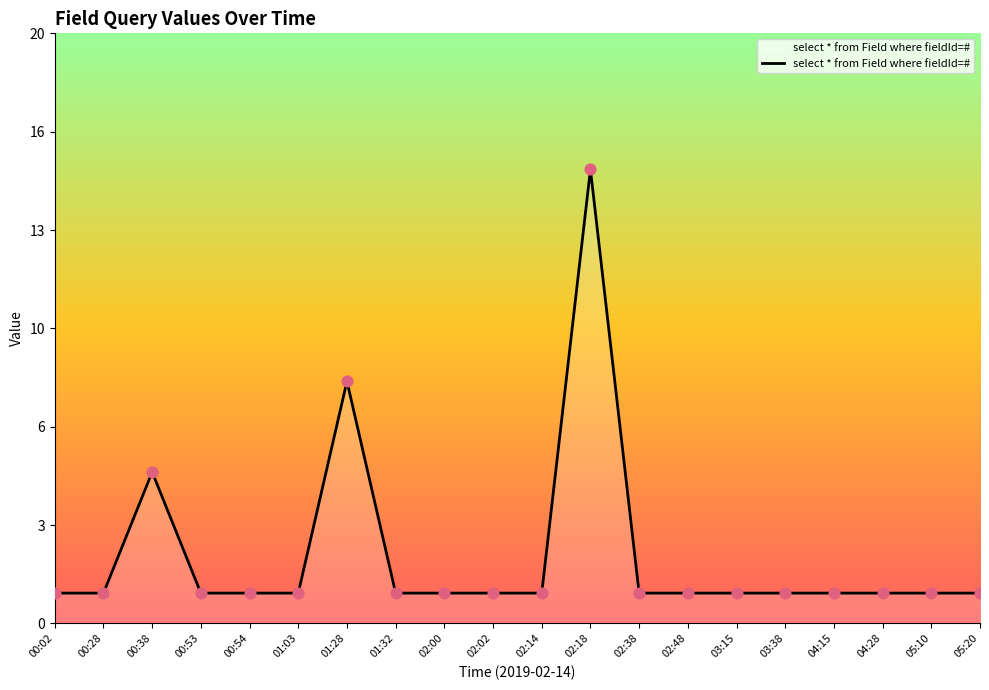

Approximately how many times larger is the value at 01:32 compared to 05:10?

1.0